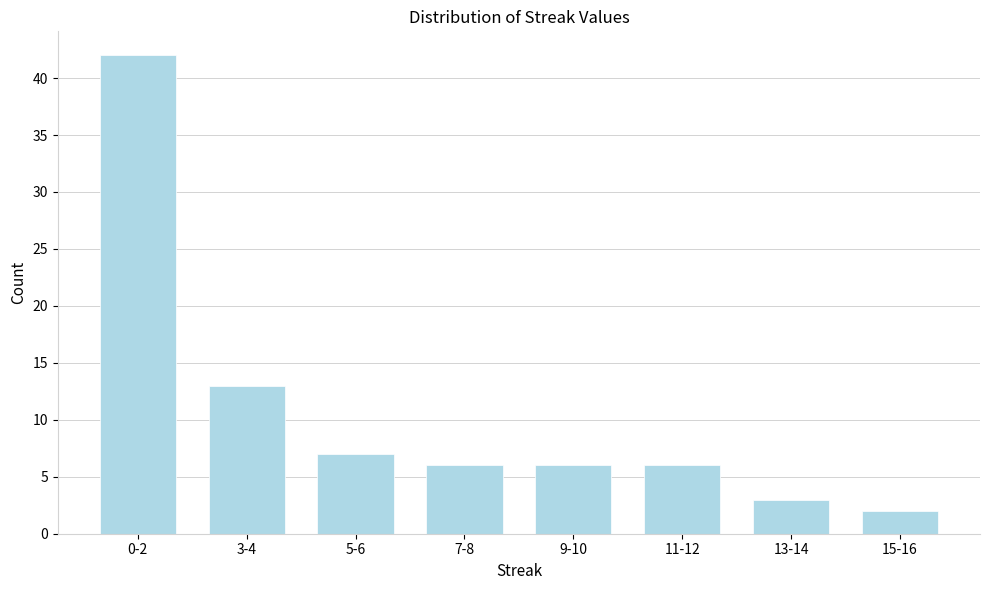

Reading left to right, extract all data points from this chart.

0-2=42	3-4=13	5-6=7	7-8=6	9-10=6	11-12=6	13-14=3	15-16=2